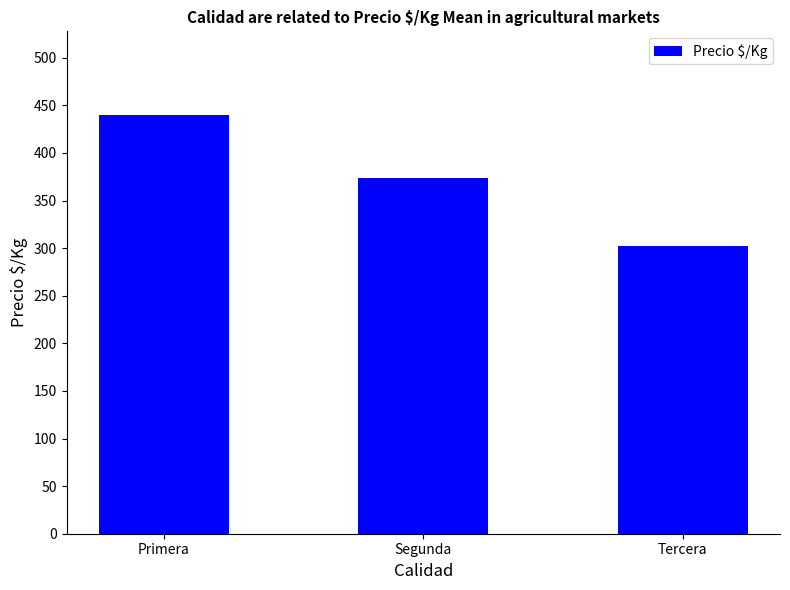

List the labels in order of value, largest first.

Primera, Segunda, Tercera